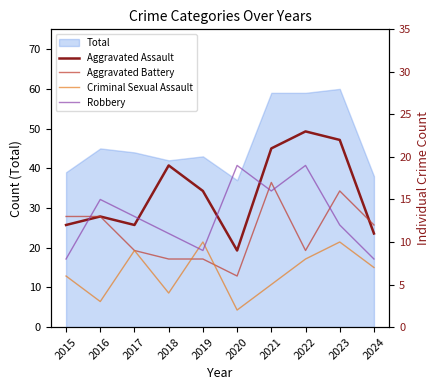

What is the total value across all series at 2019?

43